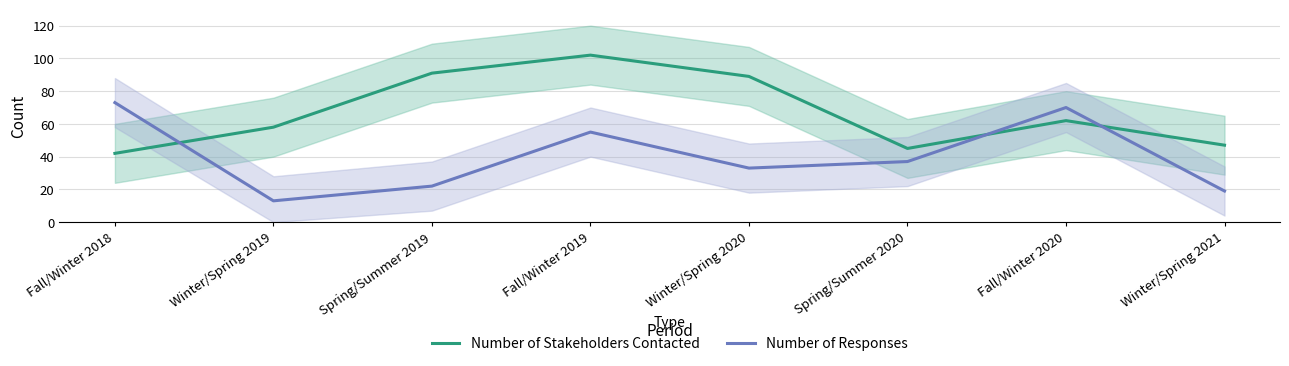

Where does the Number of Stakeholders Contacted series first go above 62?

Spring/Summer 2019